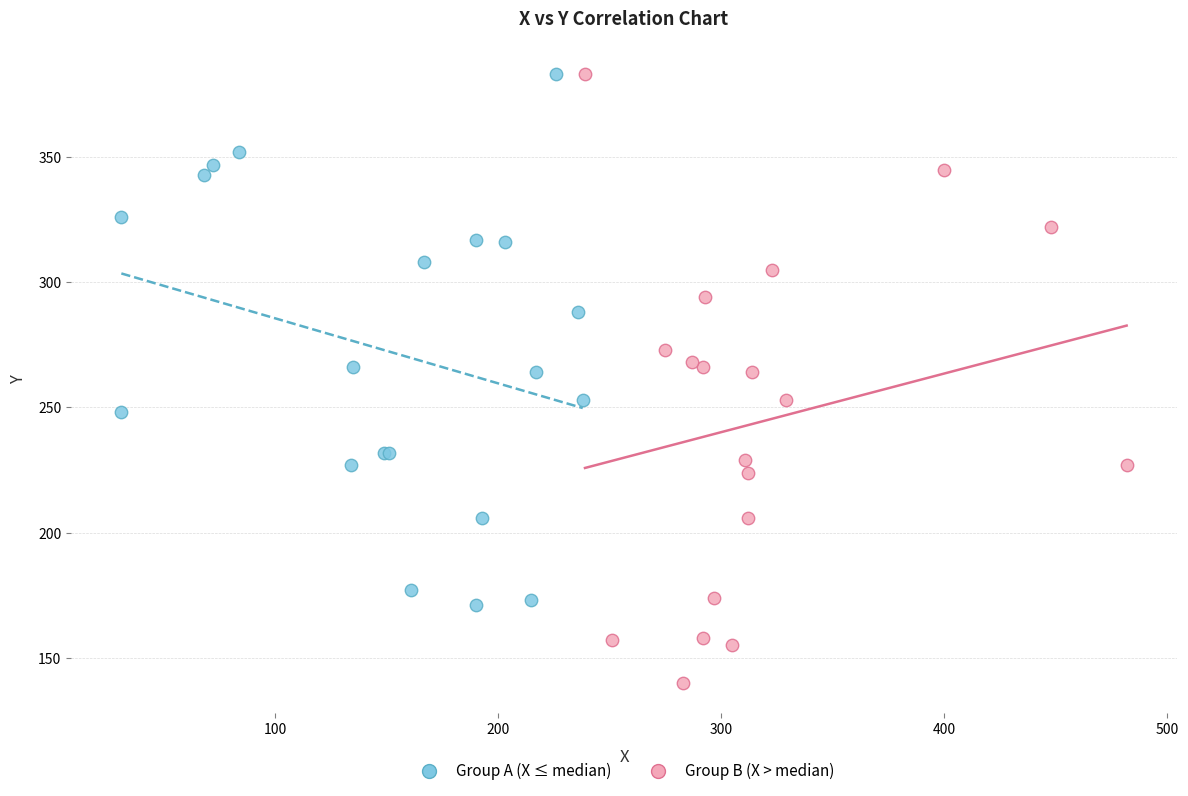

Which series has the widest spread of Y values?

Group B (X > median)